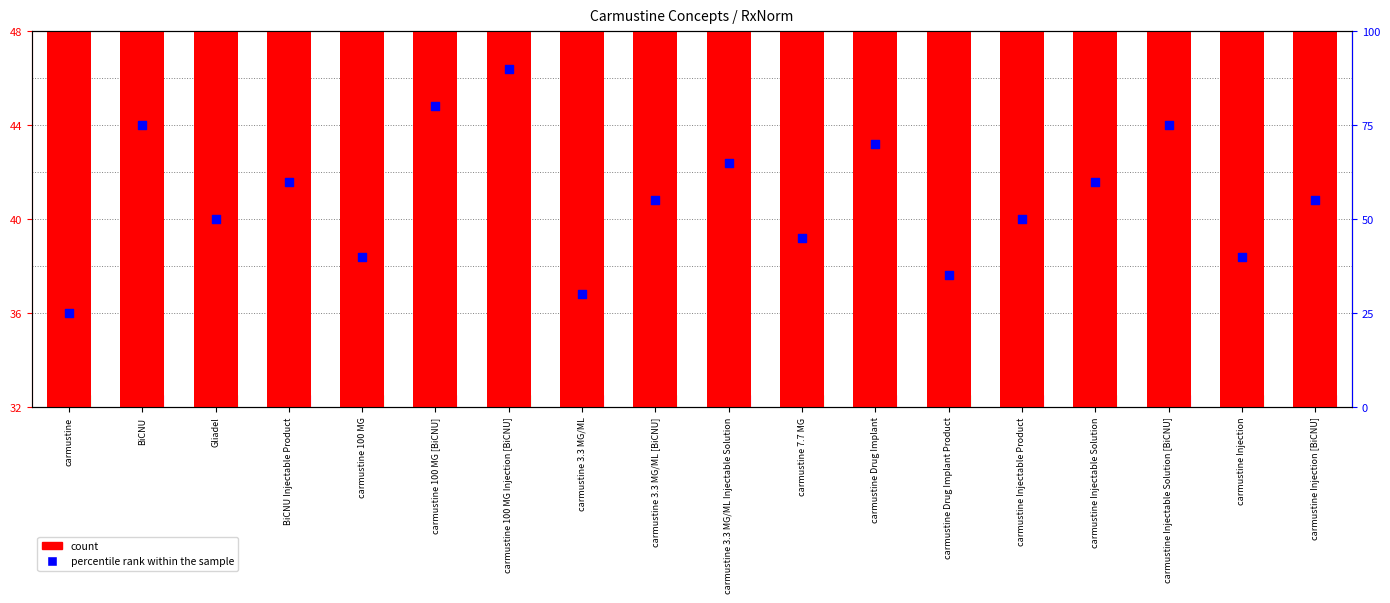

At which category is the sum across all series the highest?

carmustine 100 MG [BiCNU]